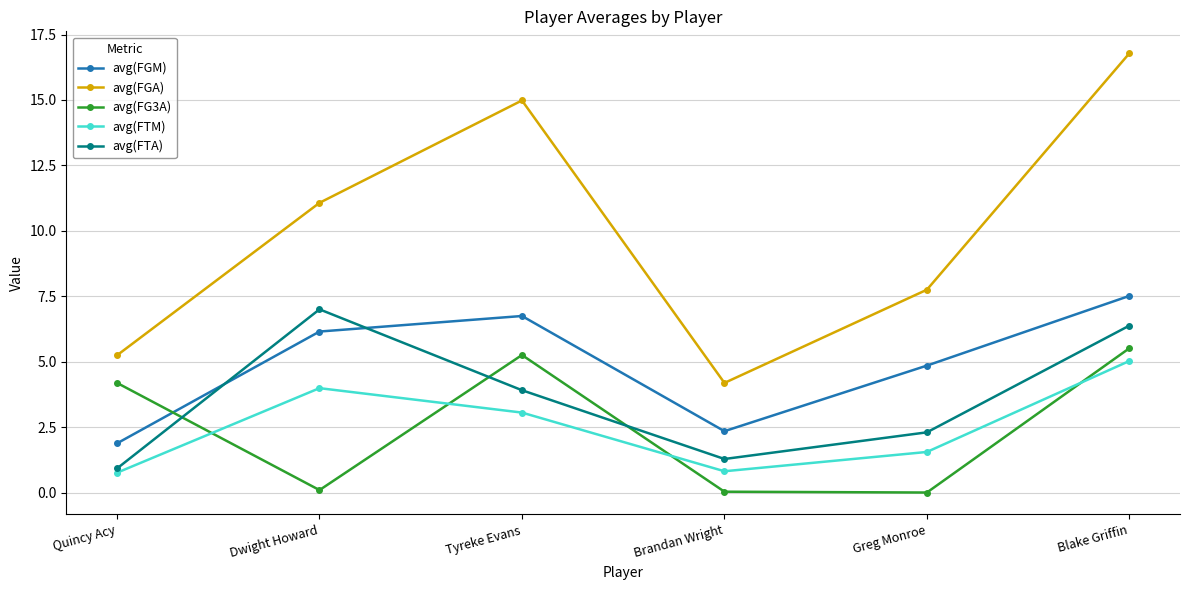

What is the label of the 3rd point from the right?

Brandan Wright